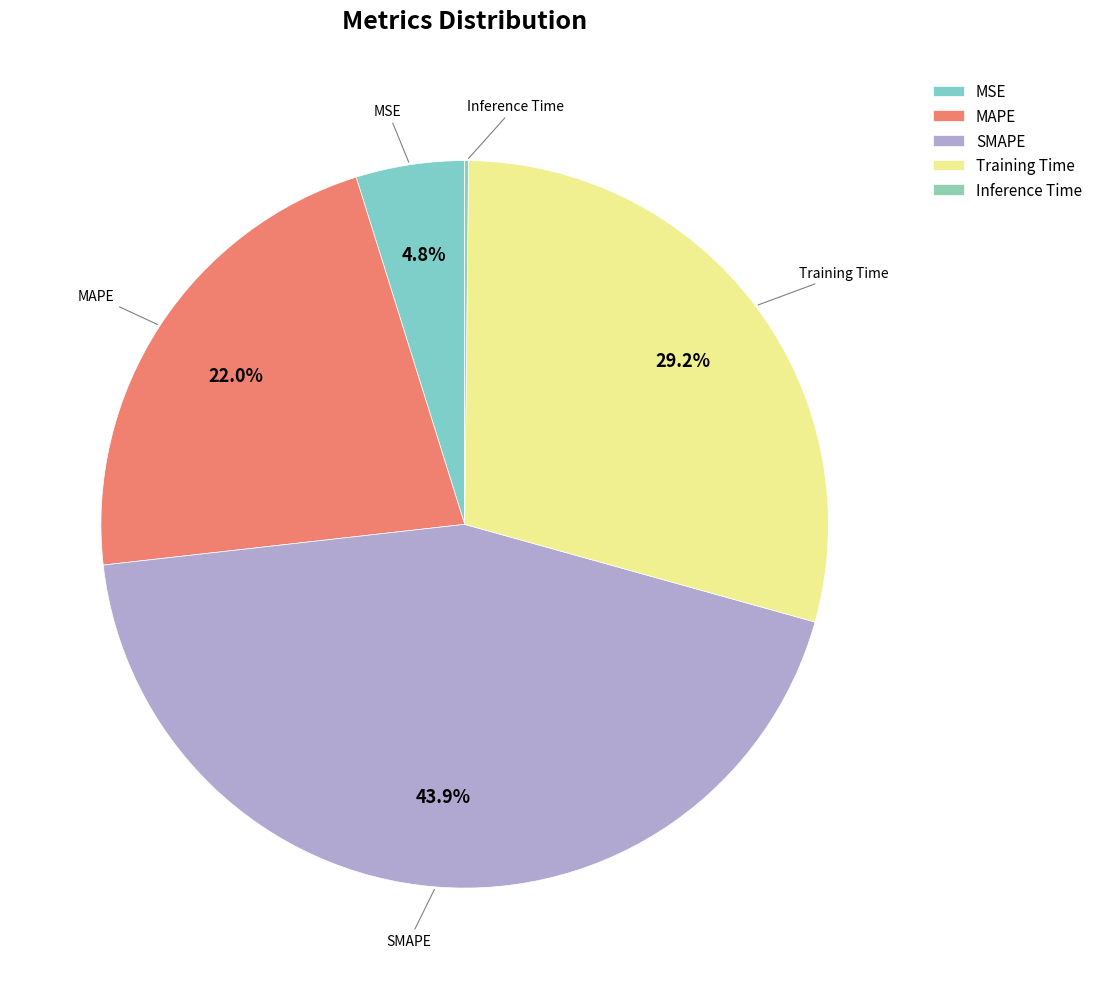

Does any single category account for the majority?

No